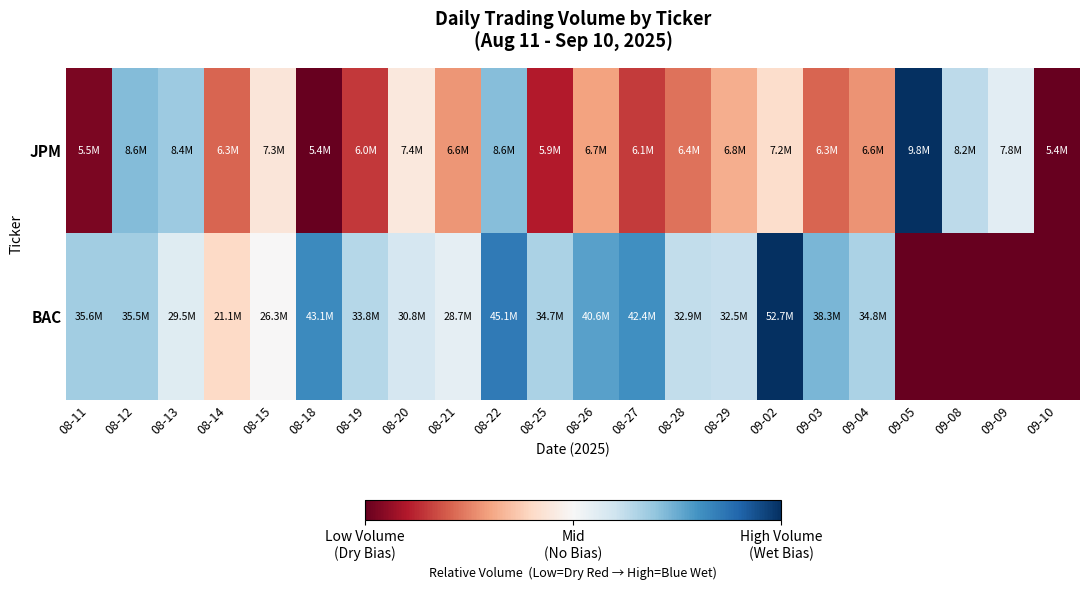

Which category has the highest value across all series?

09-05